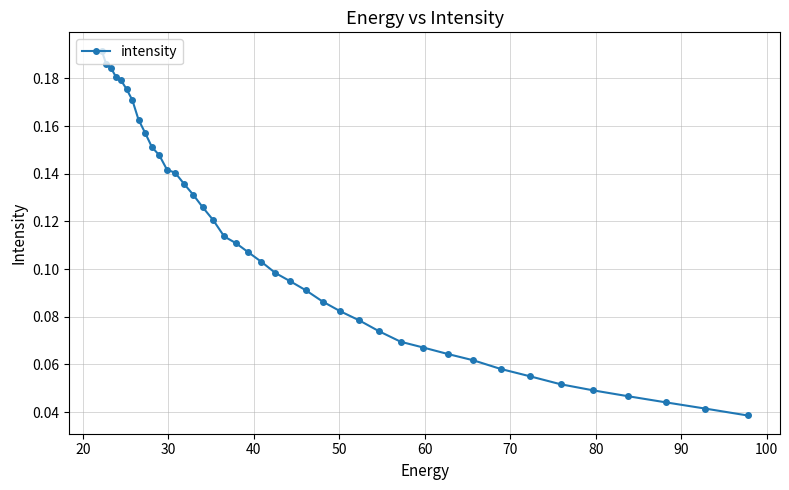

Count the values in the range 0 to 1.

40